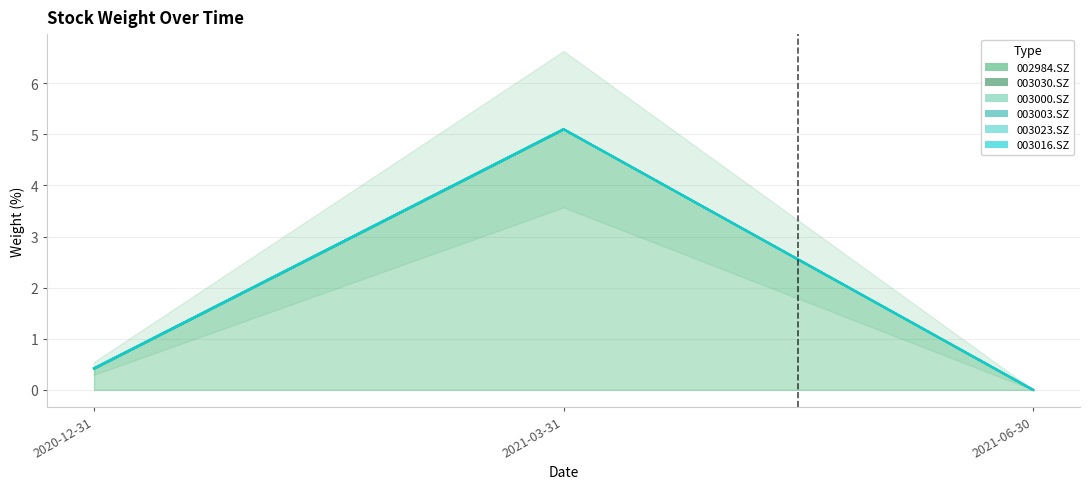

Is the value of 003000.SZ at 2021-03-31 greater than the value of 003003.SZ at 2020-12-31?

No